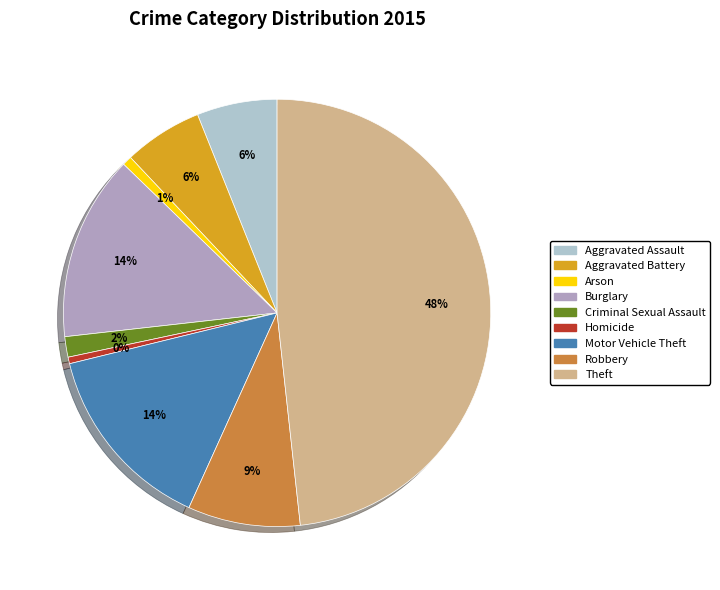

What percentage is the Robbery slice, to the nearest percent?

9%